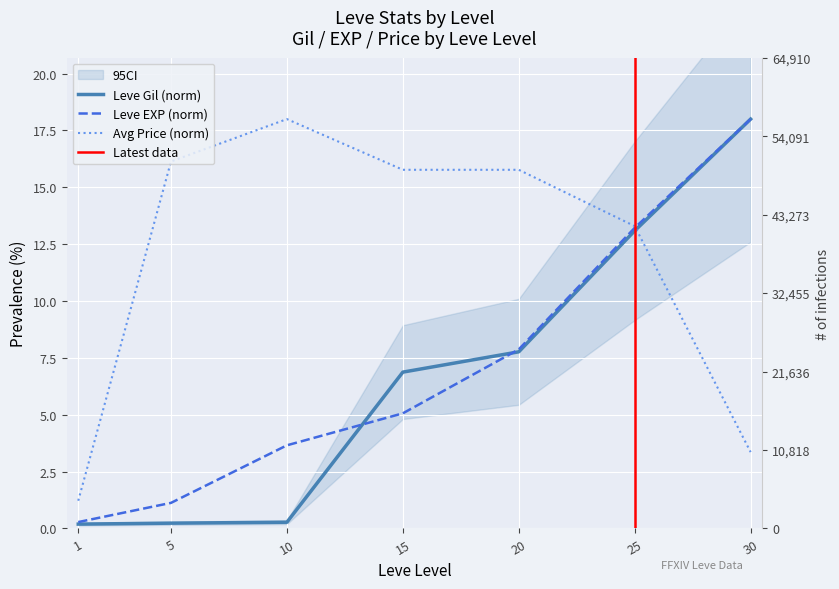

Between which two adjacent categories do Leve EXP and currentAveragePrice first intersect?

25 and 30